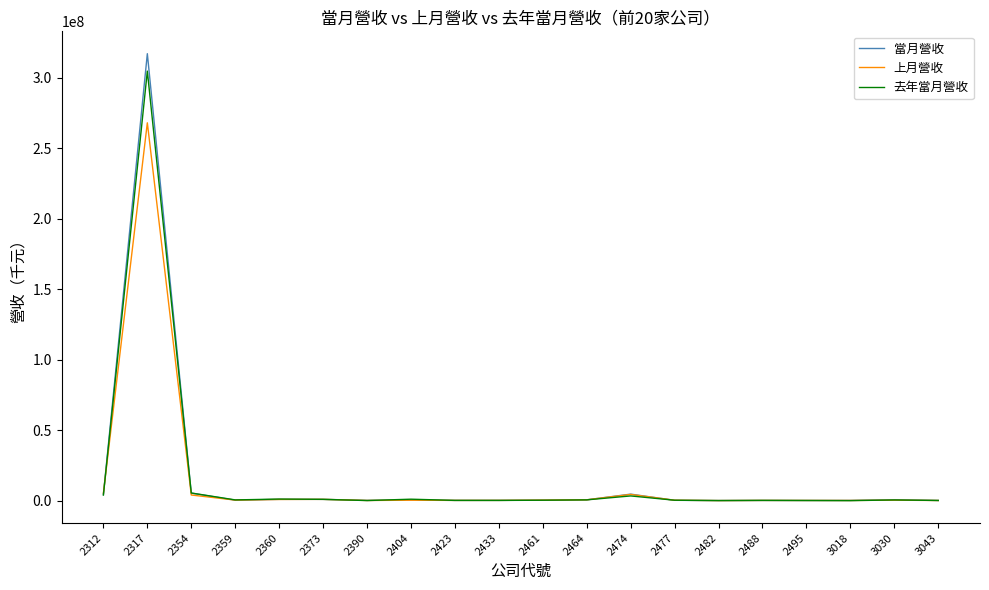

Where is 上月營收 nearest to the value 134009386?

2312